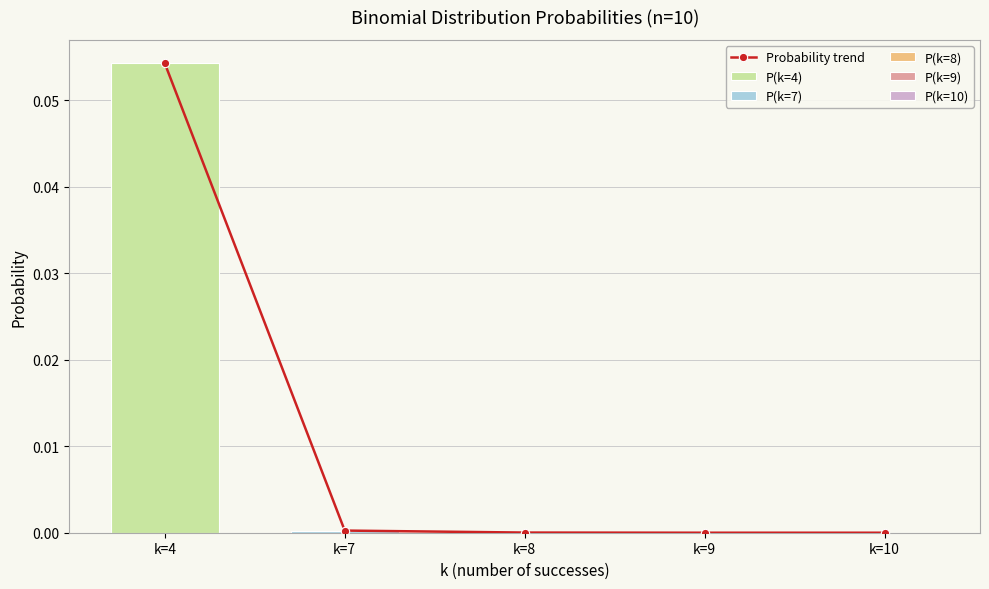

Rank the categories by value from lowest to highest.

k=10, k=9, k=8, k=7, k=4